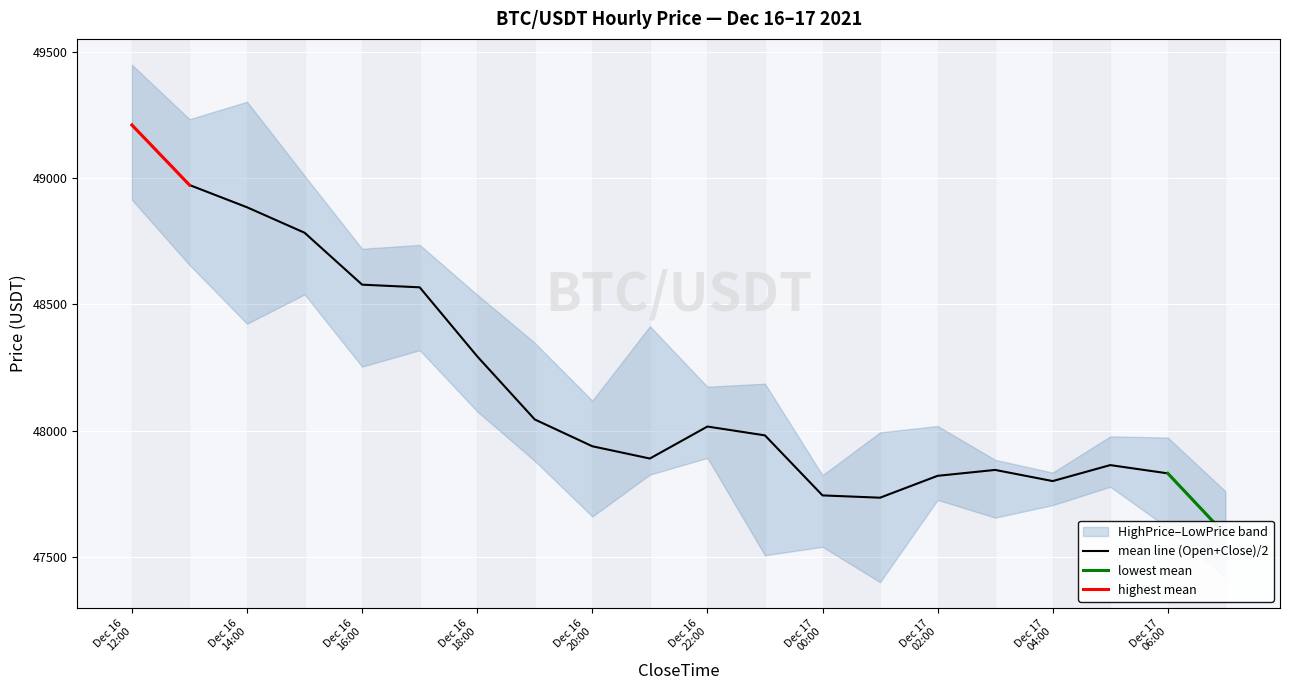

Reading left to right, list all the values displayed in this chart.

HighPrice: 49449.0	49233.5	49302.7	49009.4	48720.4	48735.6	48538.4	48347.8	48119.0	48413.5	48174.0	48186.1	47823.9	47993.3	48018.5	47884.5	47834.1	47977.5	47972.8	47760.3
OpenPrice: 49188.4	49214.3	48734.7	49009.4	48573.9	48624.2	48512.3	48089.3	47999.5	47854.5	47908.0	48129.5	47823.9	47655.0	47795.6	47855.4	47807.8	47780.9	47940.4	47737.0
ClosePrice: 49232.4	48731.3	49034.5	48558.0	48582.4	48511.1	48076.2	47999.5	47877.0	47924.9	48124.7	47833.2	47663.4	47814.2	47846.8	47833.7	47793.0	47946.3	47721.5	47440.7
LowPrice: 48914.0	48656.2	48423.3	48539.6	48253.5	48318.6	48076.2	47880.0	47660.0	47826.0	47892.2	47506.2	47540.0	47400.0	47725.7	47655.6	47705.0	47777.9	47614.9	47420.0